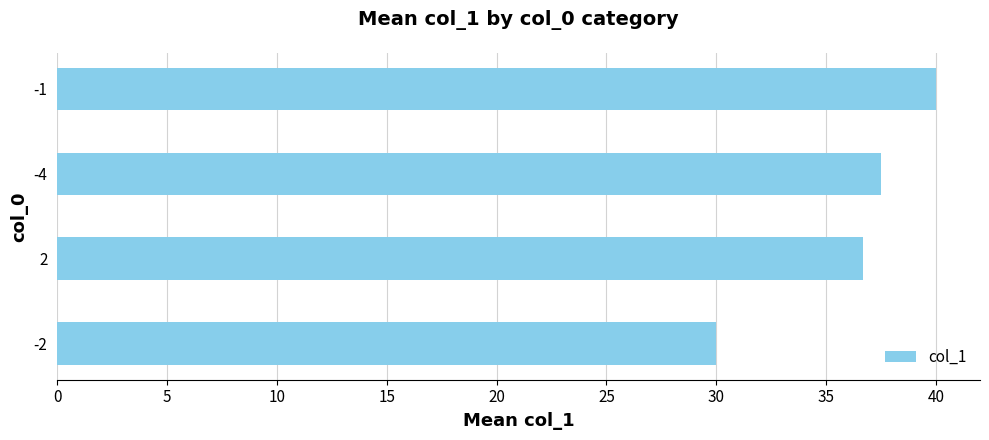

Rank the categories by value from lowest to highest.

-2, 2, -4, -1